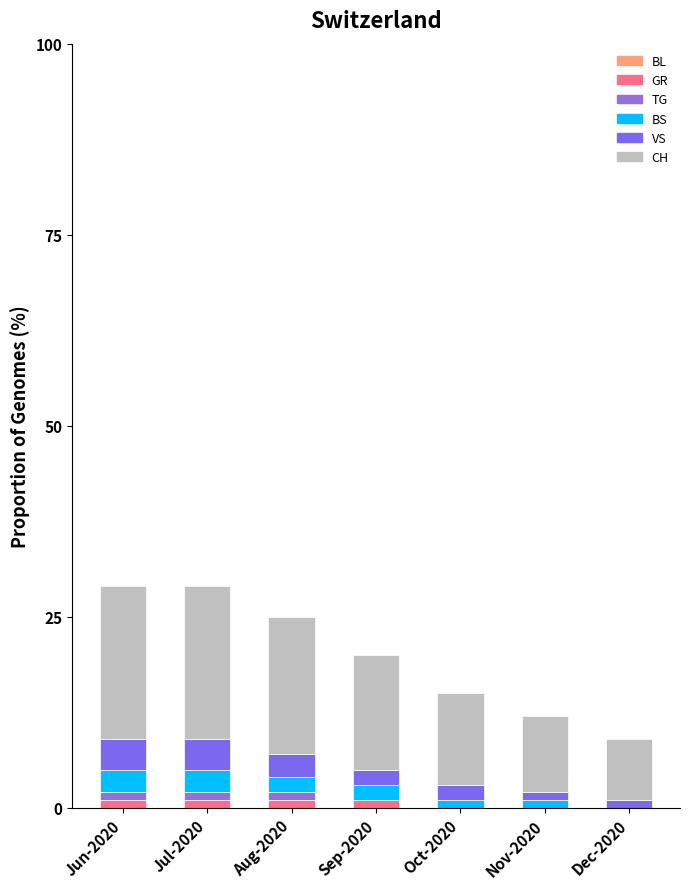

Does the chart contain stacked bars?

Yes